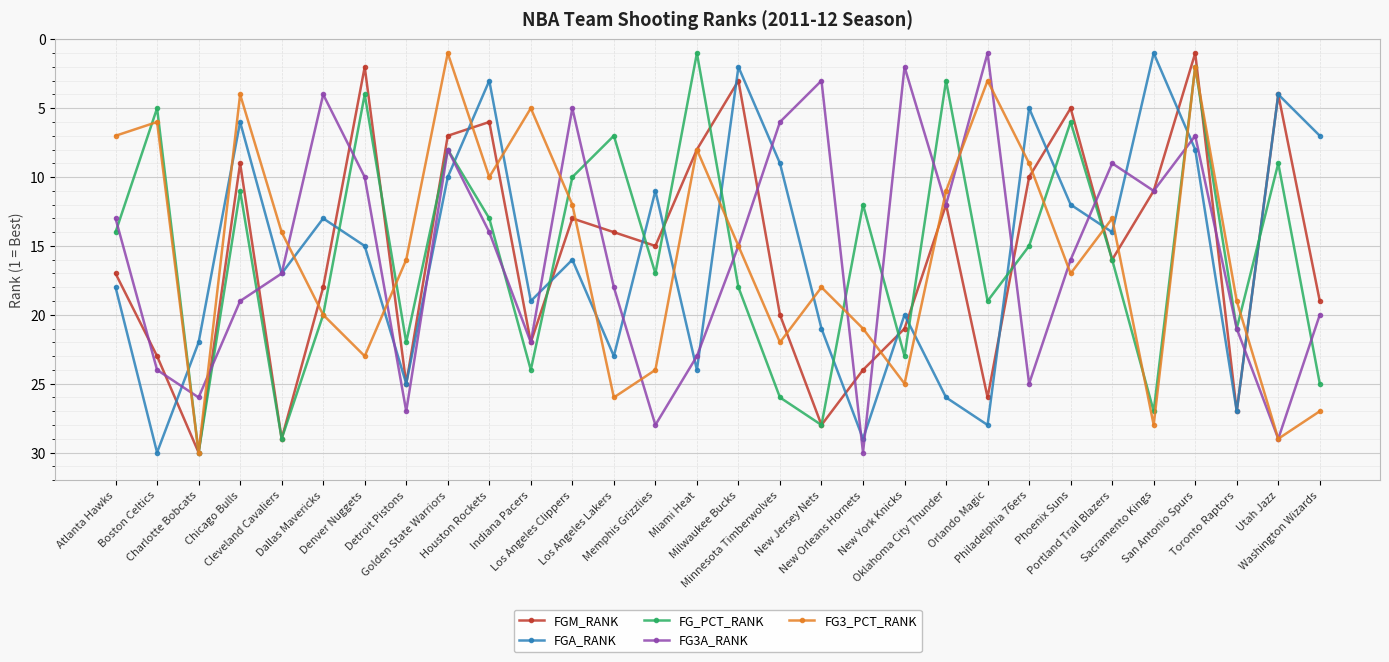

Which series ends up on top after the final intersection of FG3_PCT_RANK and FGM_RANK?

FG3_PCT_RANK